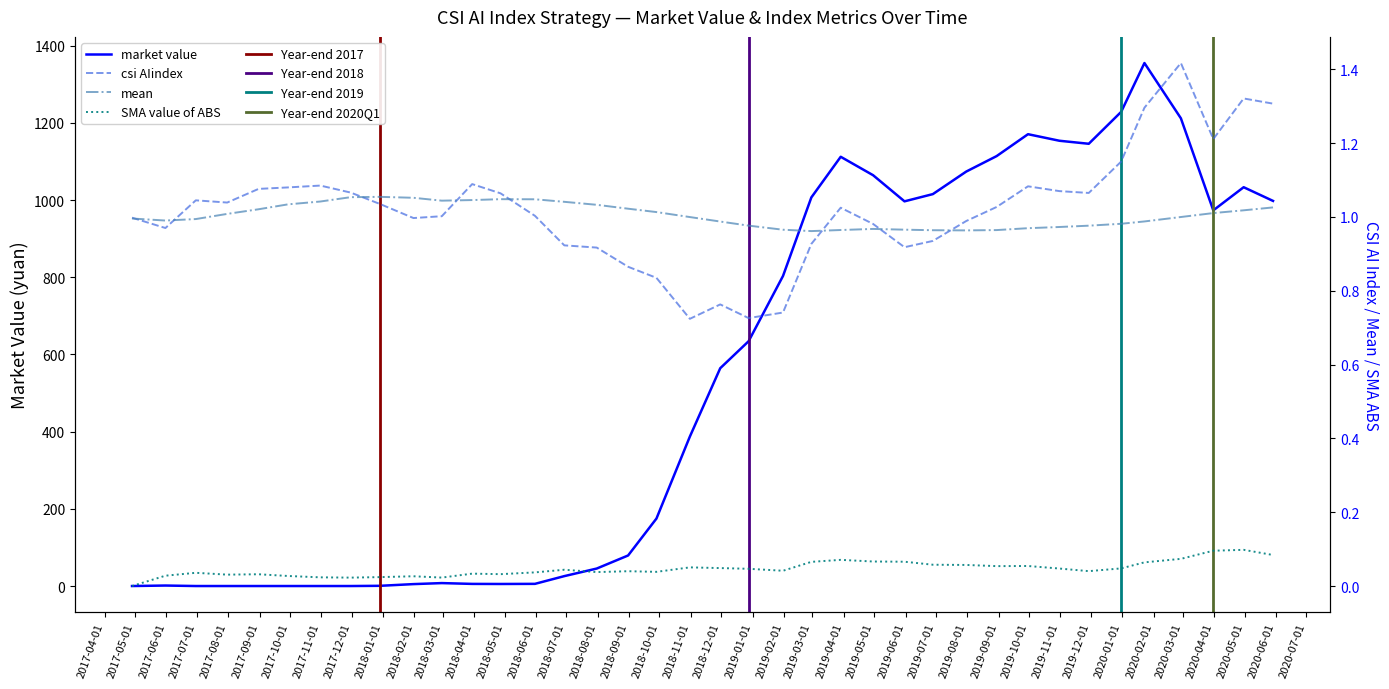

What is the value of the market_value point at the 27th from the left?

1015.6